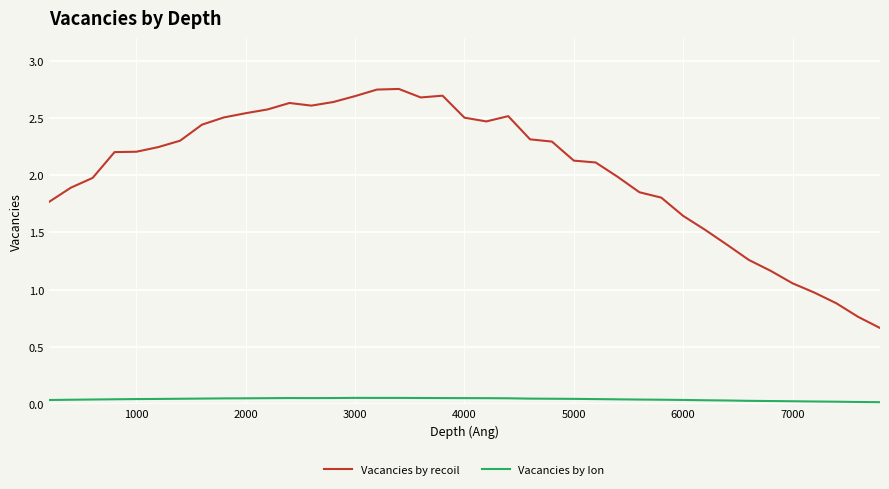

Which series has the largest range (max minus min)?

Vacancies by recoil